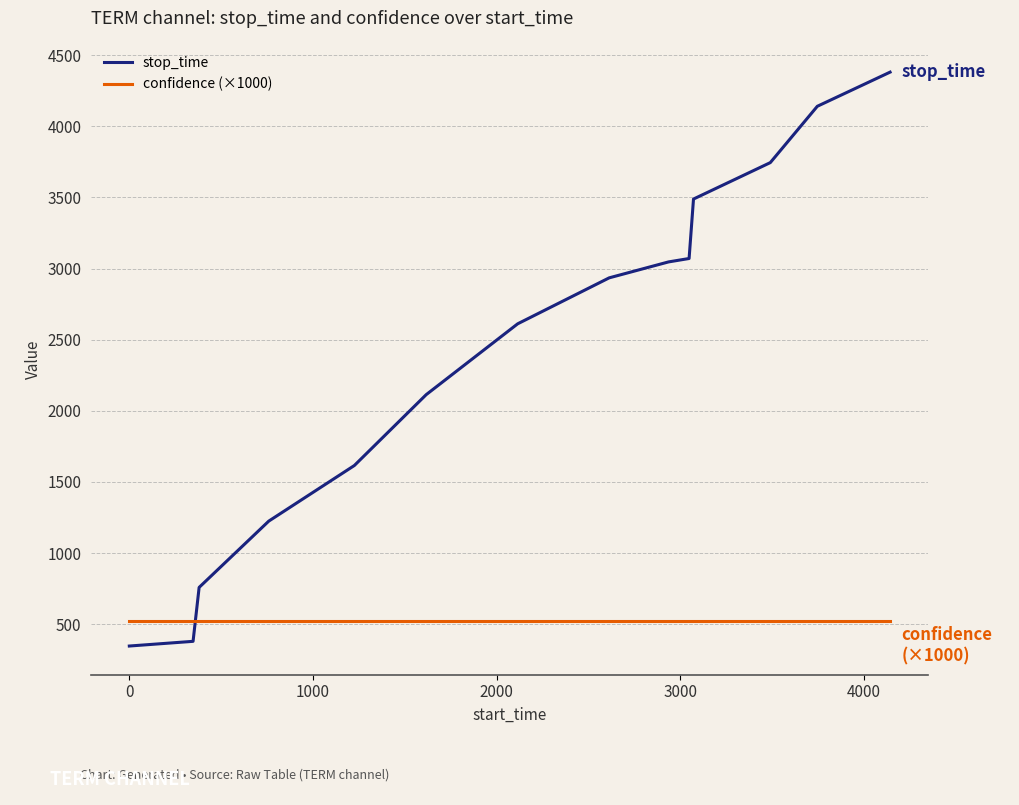

Reading right to left, what are all the values shown in this chart?

stop_time: 4381.0	4141.0	3745.0	3489.0	3071.0	3047.0	2935.0	2612.0	2114.0	1616.0	1225.0	759.0	380.0	347.0
confidence (×1000): 524.2	524.2	524.2	524.2	524.2	524.2	524.2	524.2	524.2	524.2	524.2	524.2	524.2	524.2